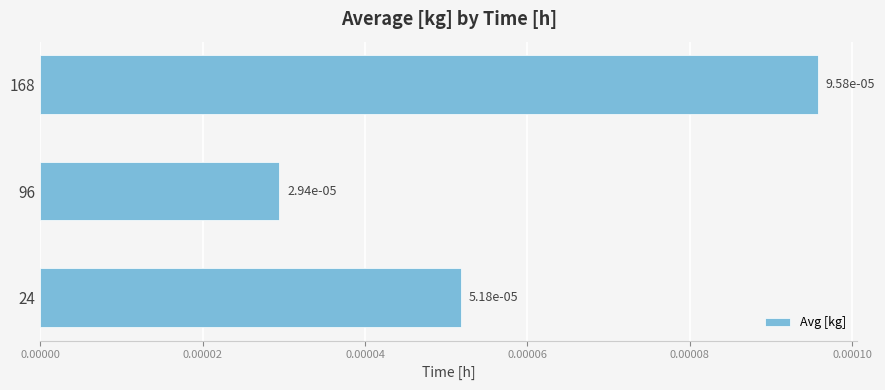

Count the values in the range 0 to 1.

3